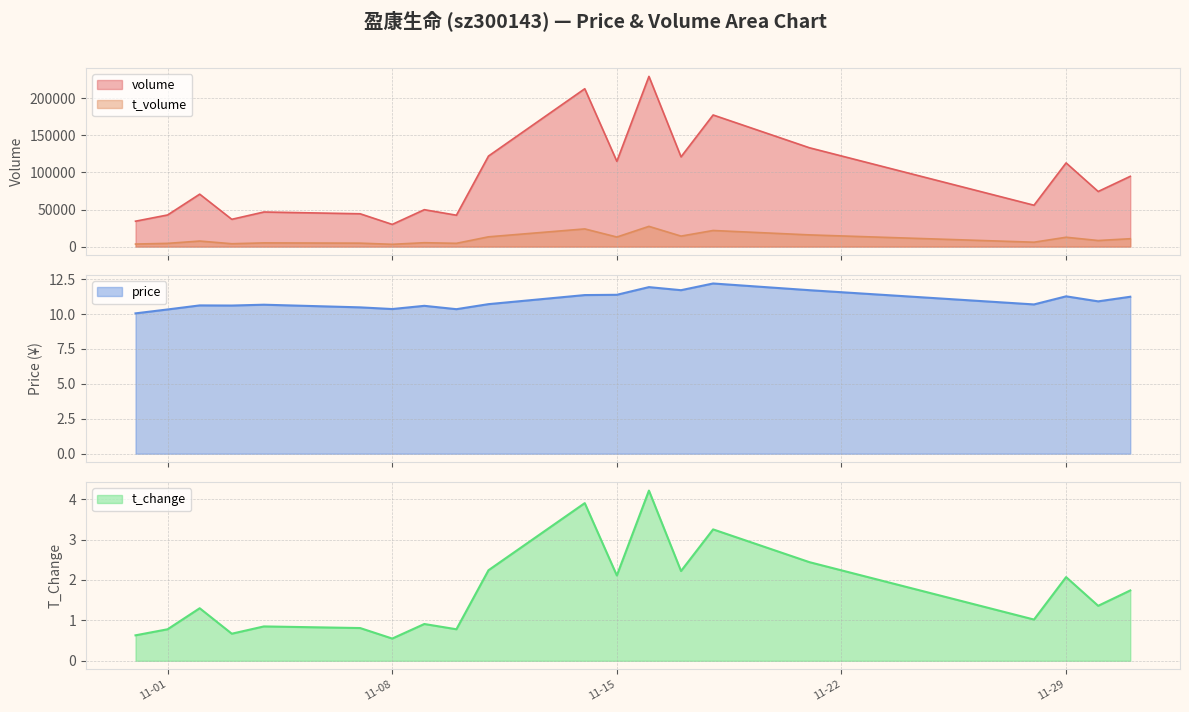

True or false: t_change has more than 0 interior local peaks.

True